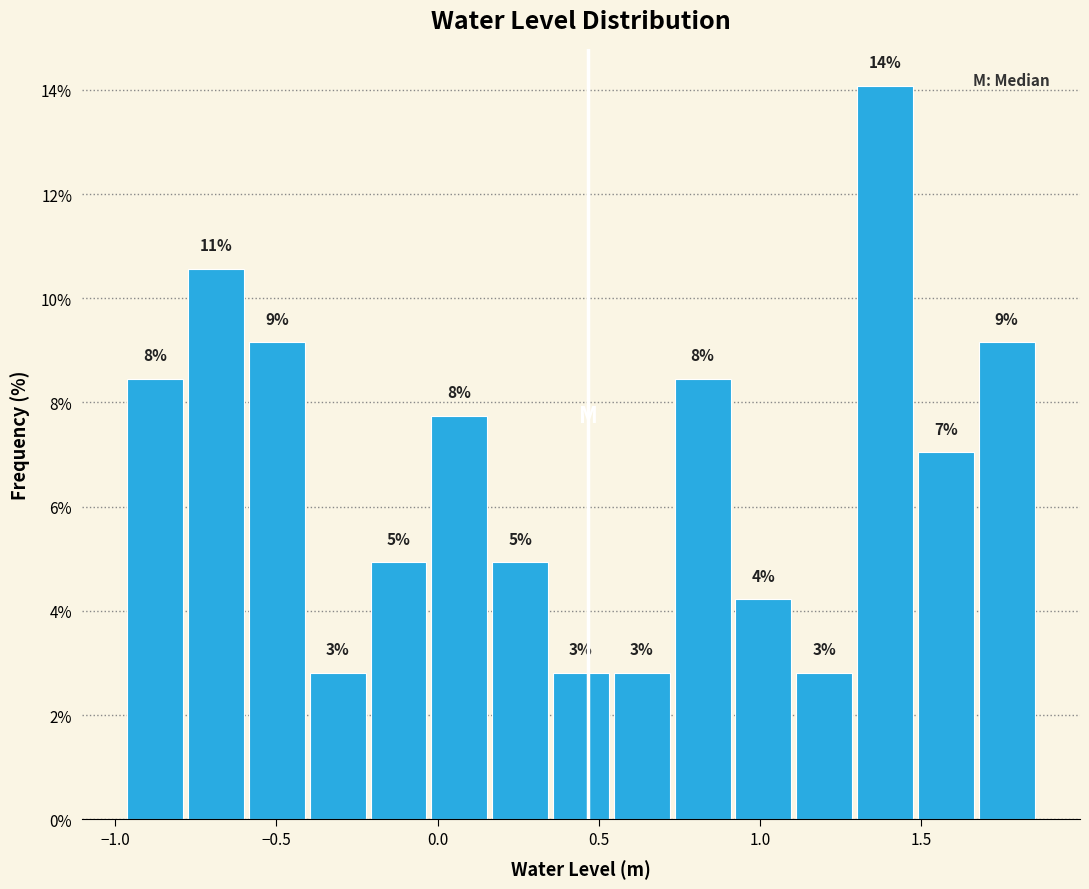

Around what value on the x-axis is the tallest bar? Give the approximate position of its centre, as read against the axis.

1.40